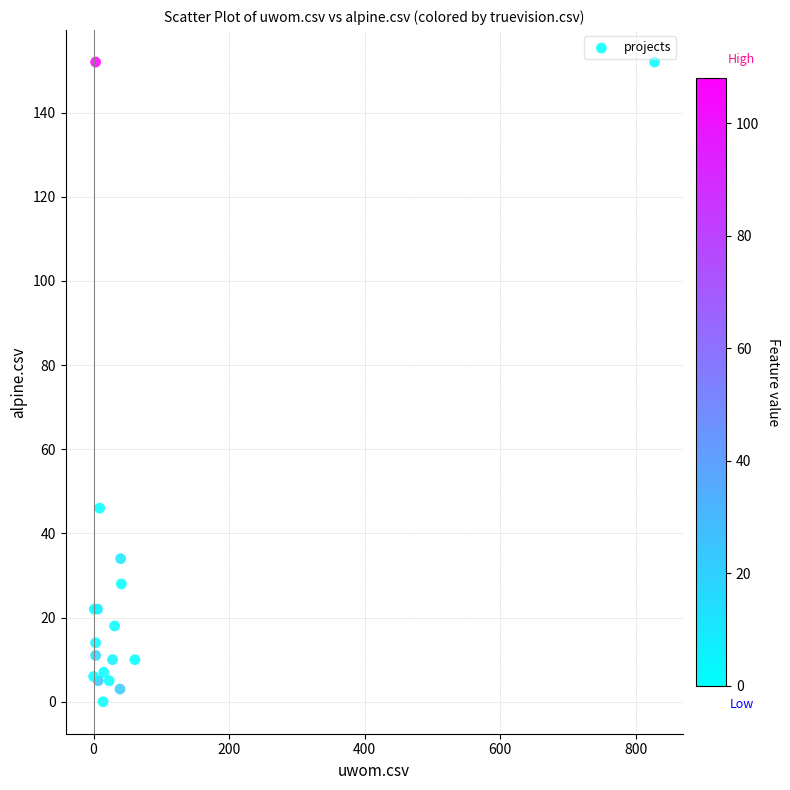

What Y value in the scatter plot is closest to 76?

46